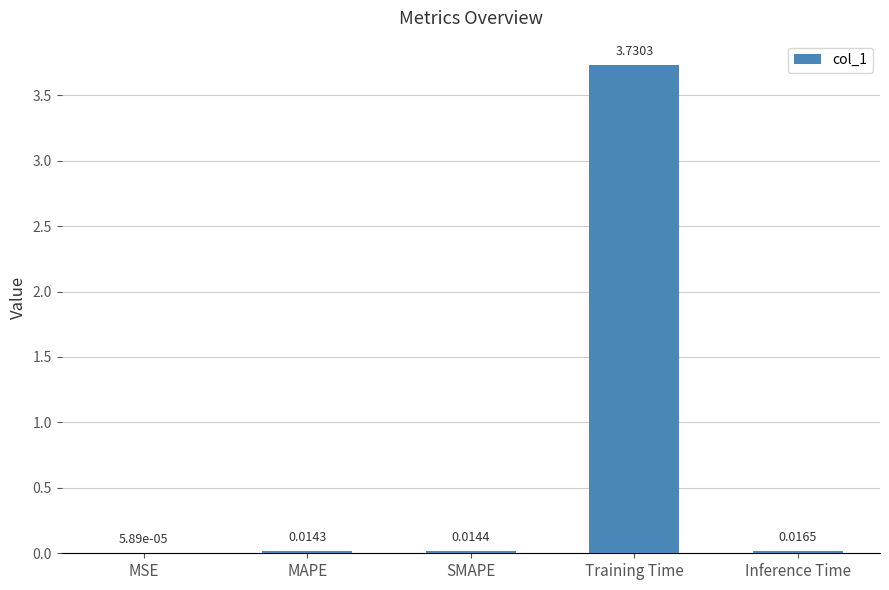

Where is the data nearest to the value 1?

Inference Time